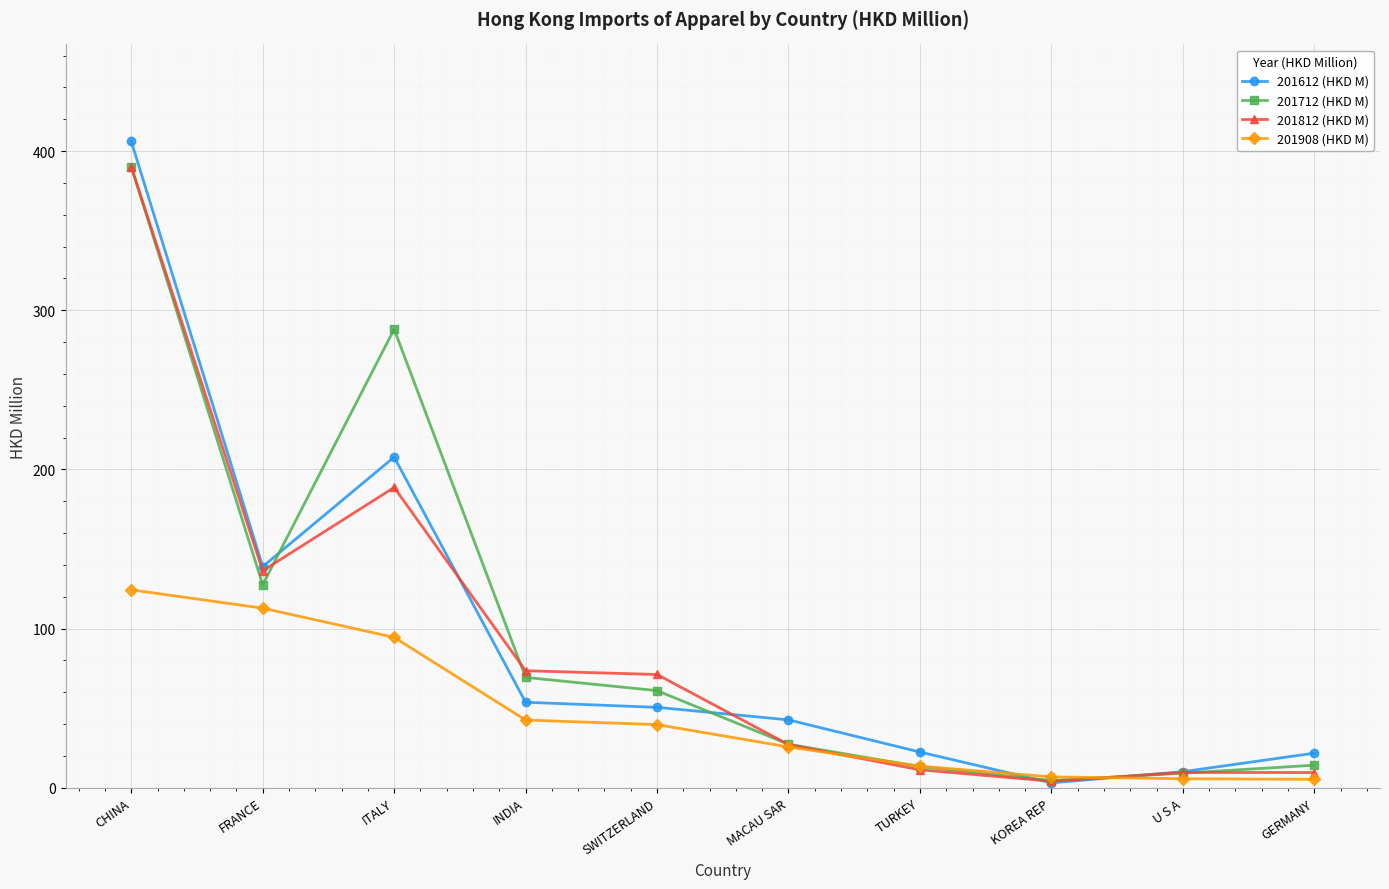

True or false: 201908 (HKD M) and 201612 (HKD M) cross at least once.

True